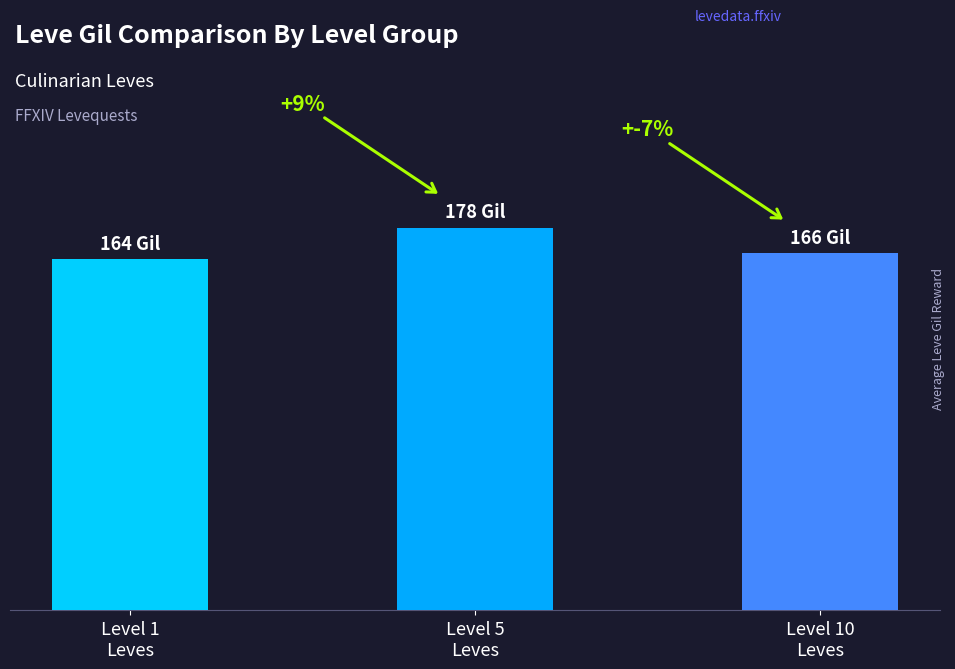

Are the bars grouped side by side (vs. stacked)?

No